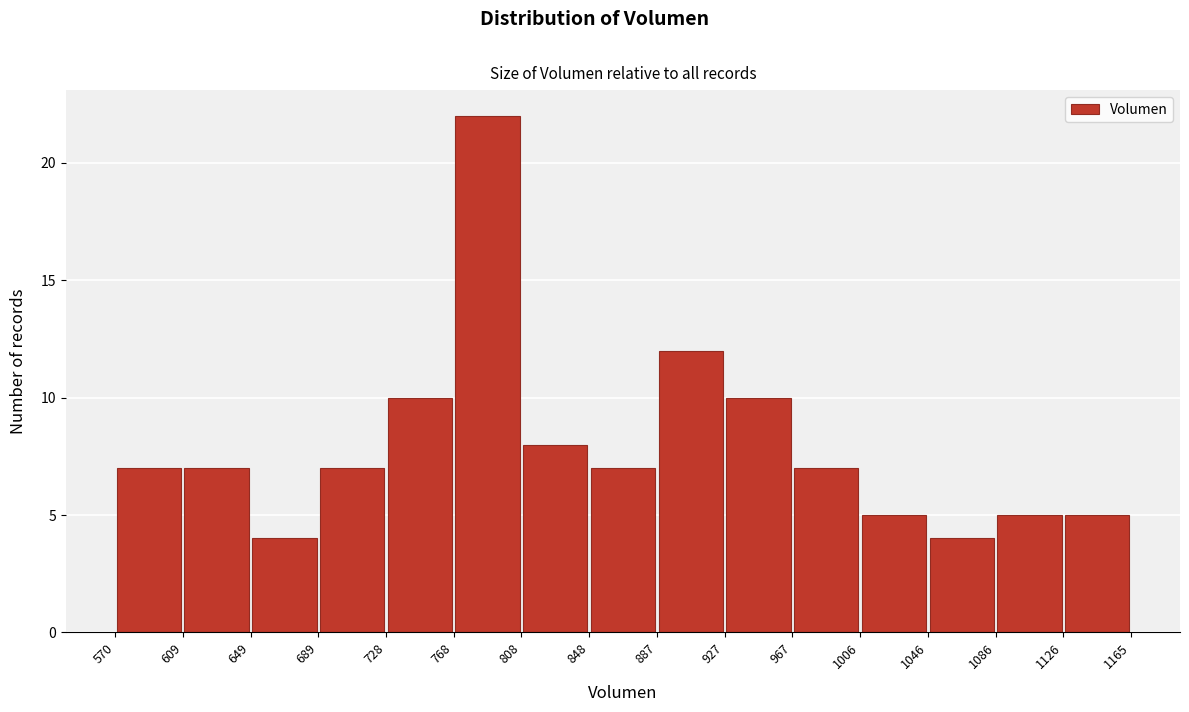

Reading left to right, list every bar in this chart as the range it spans on the x-axis followed by its height. The values are not printed on the chart, so give them approximately, as read against the axis.

570 to 609: 7
609 to 649: 7
649 to 689: 4
689 to 728: 7
728 to 768: 10
768 to 808: 22
808 to 848: 8
848 to 887: 7
887 to 927: 12
927 to 967: 10
967 to 1006: 7
1006 to 1046: 5
1046 to 1086: 4
1086 to 1126: 5
1126 to 1165: 5